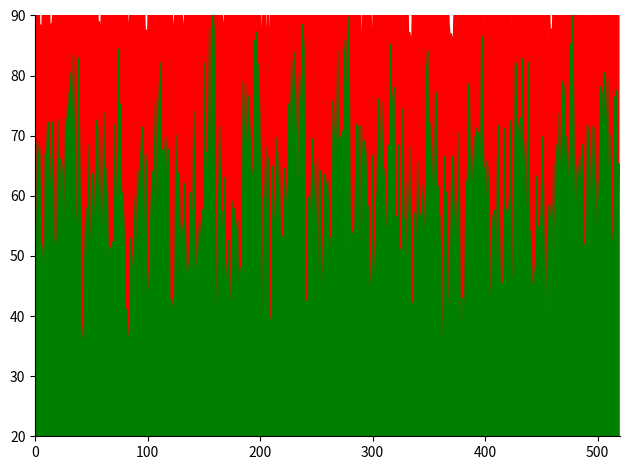

Where is naive_win_prob nearest to the value 0?

1